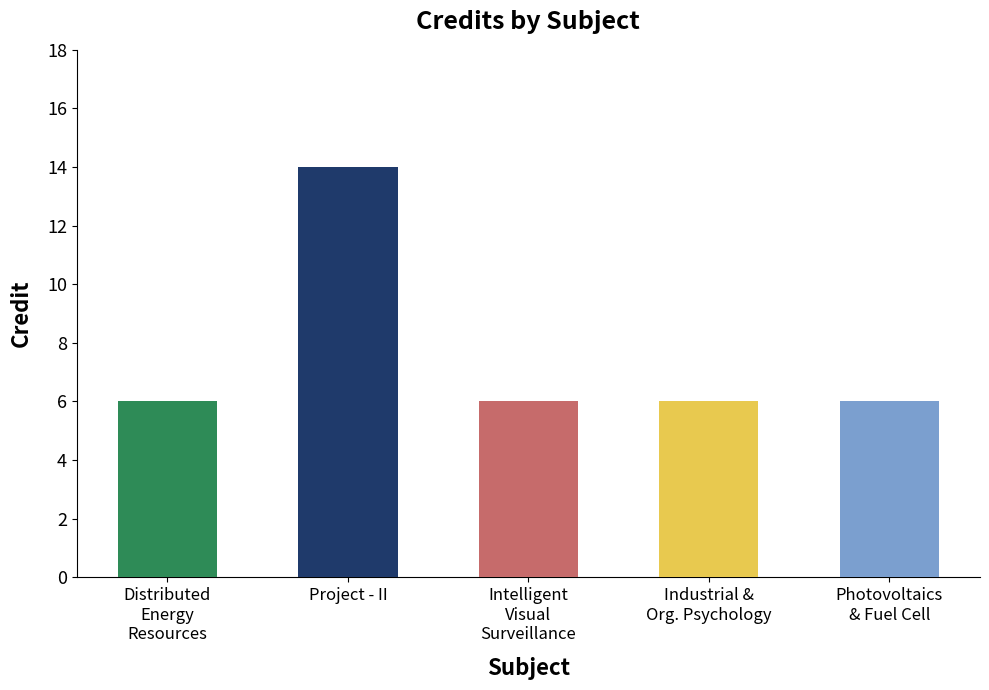

The chart shows a value of 10 at AB. True or false?

False